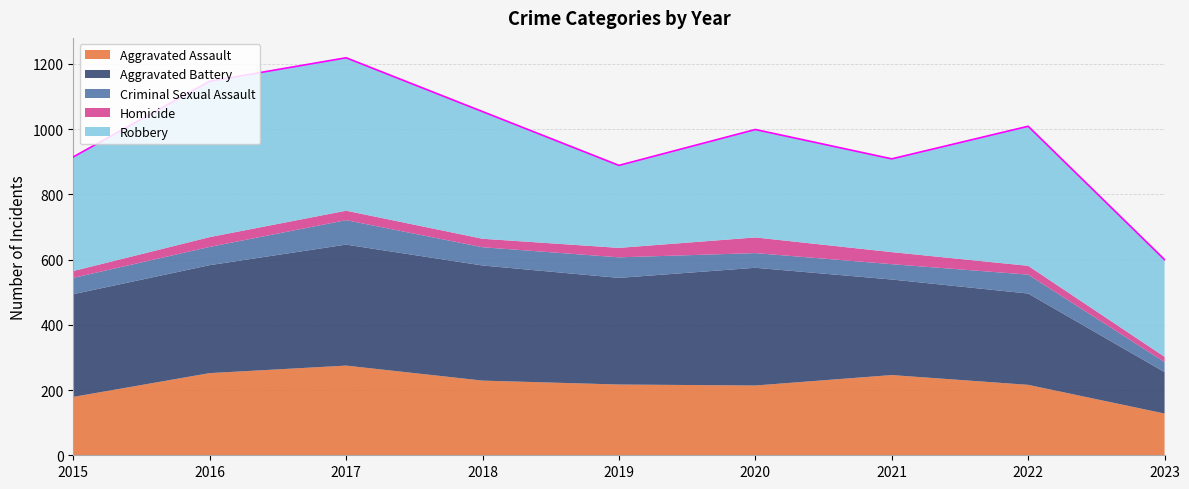

What is the value of the Robbery point at the 4th from the left?

390